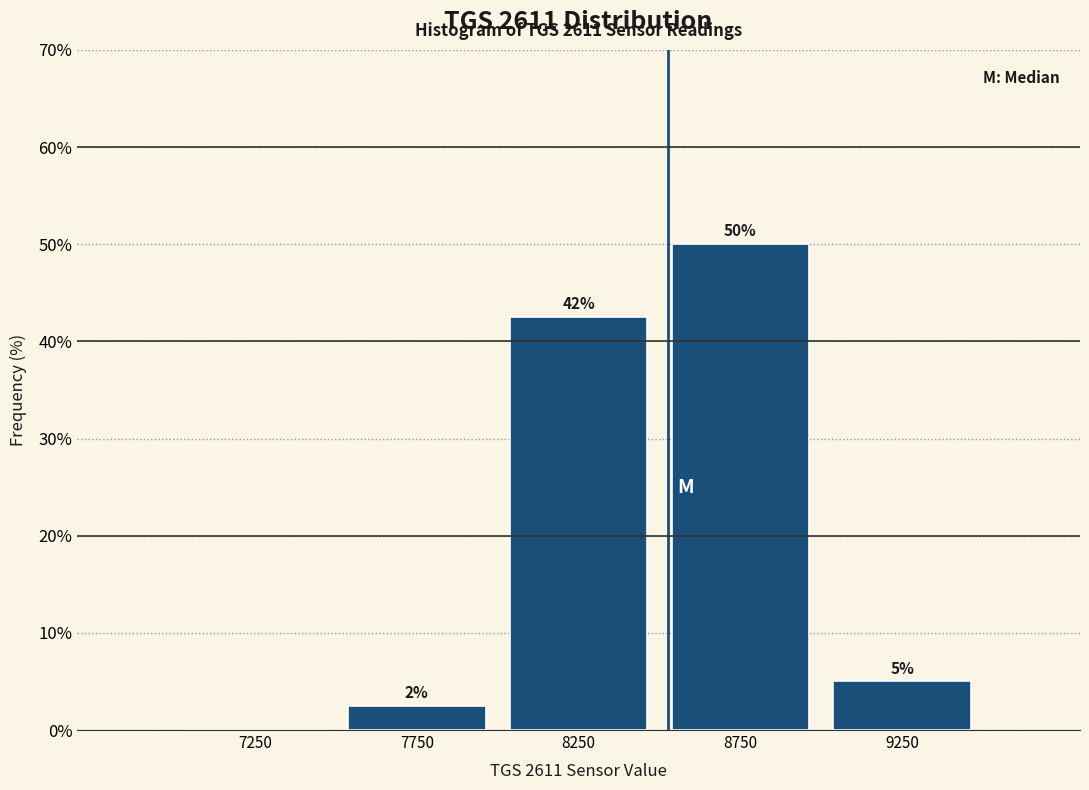

Which range on the x-axis has the tallest bar?

8500 to 9000